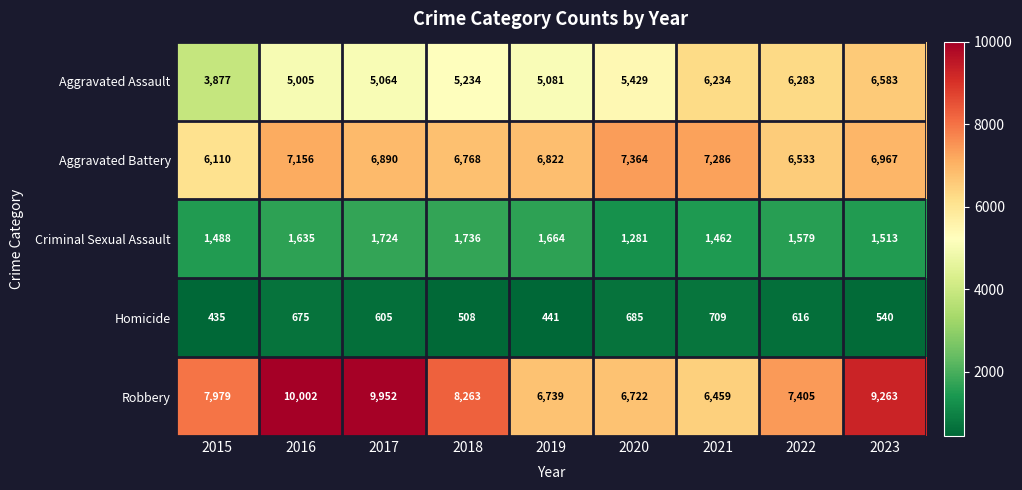

What is the difference between the second highest and minimum values in the Aggravated Assault series?

2406